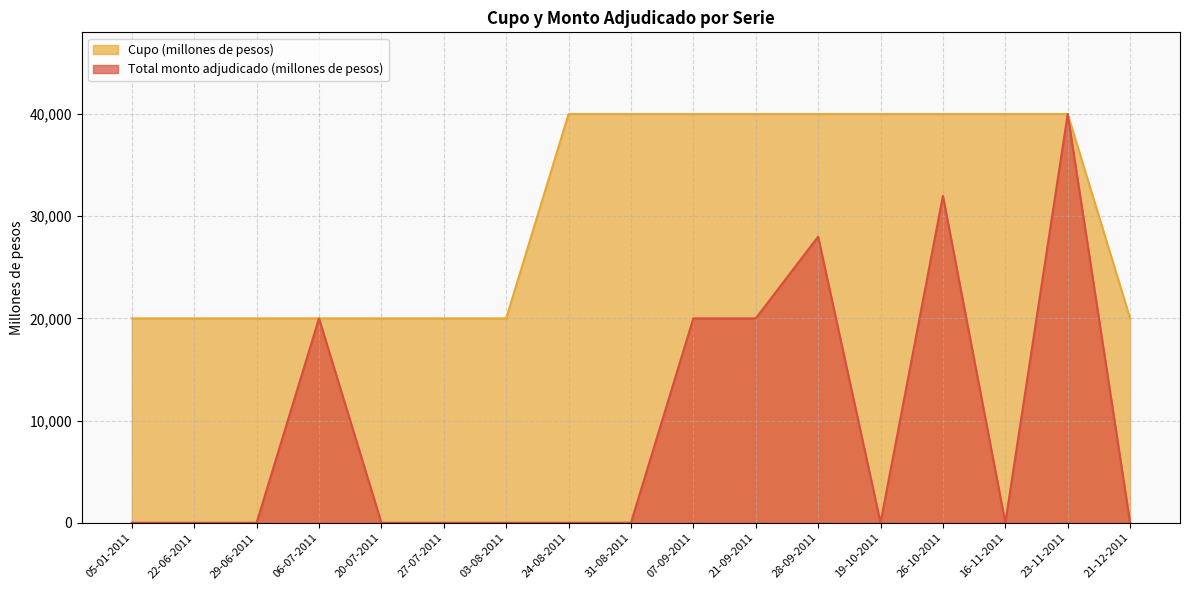

Which series has the widest spread of values?

Total monto adjudicado (millones de pesos)